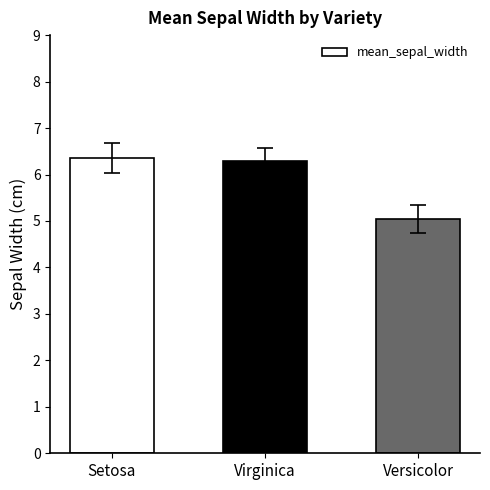

What is the sum of all values?

17.7